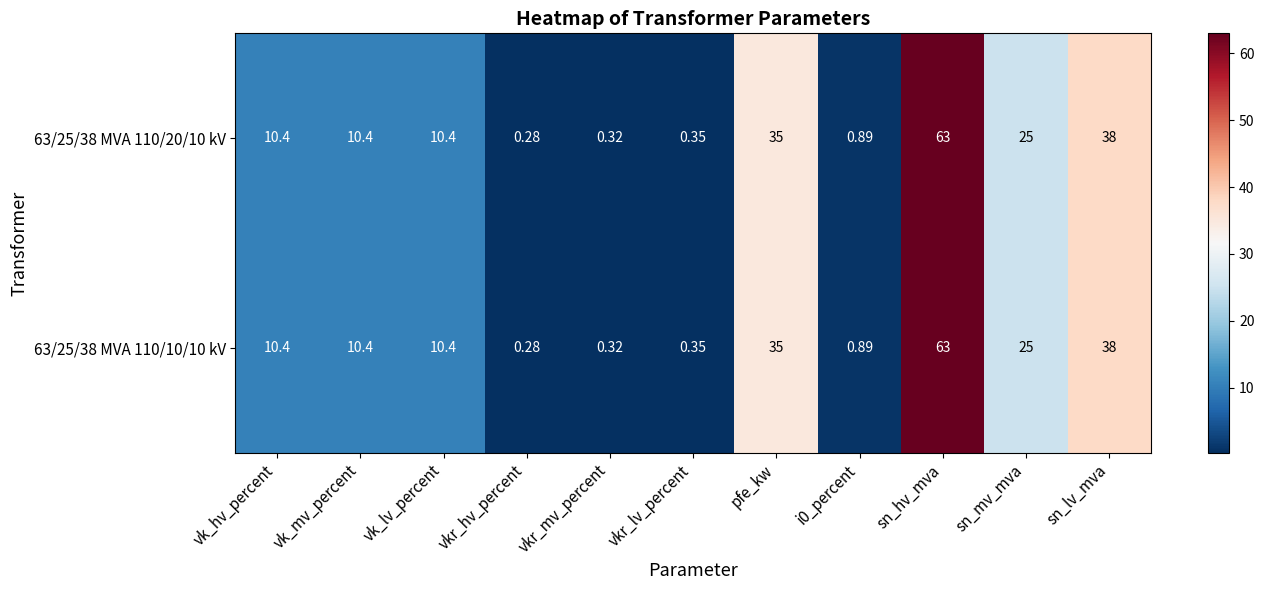

Which category has the lowest value in the 63/25/38 MVA 110/20/10 kV series?

vkr_hv_percent